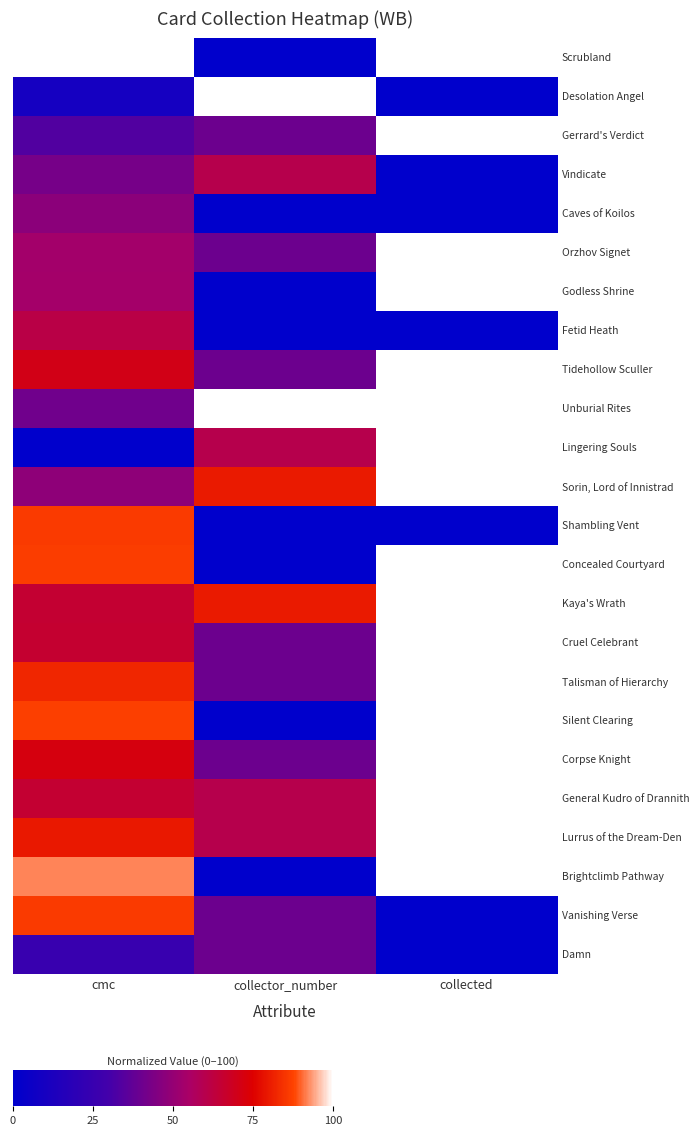

Which has a higher value, collector_number or cmc?

cmc